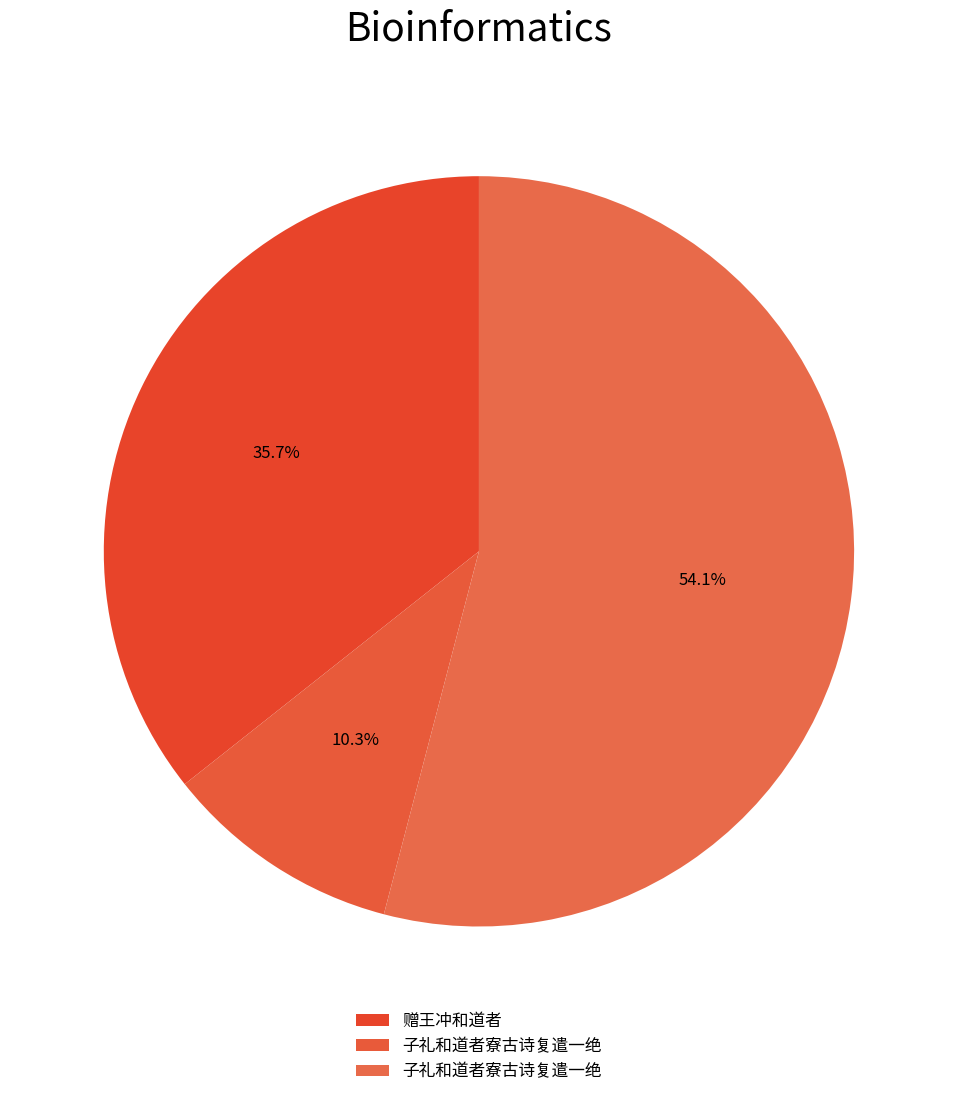

How many slices are in this pie chart?

3